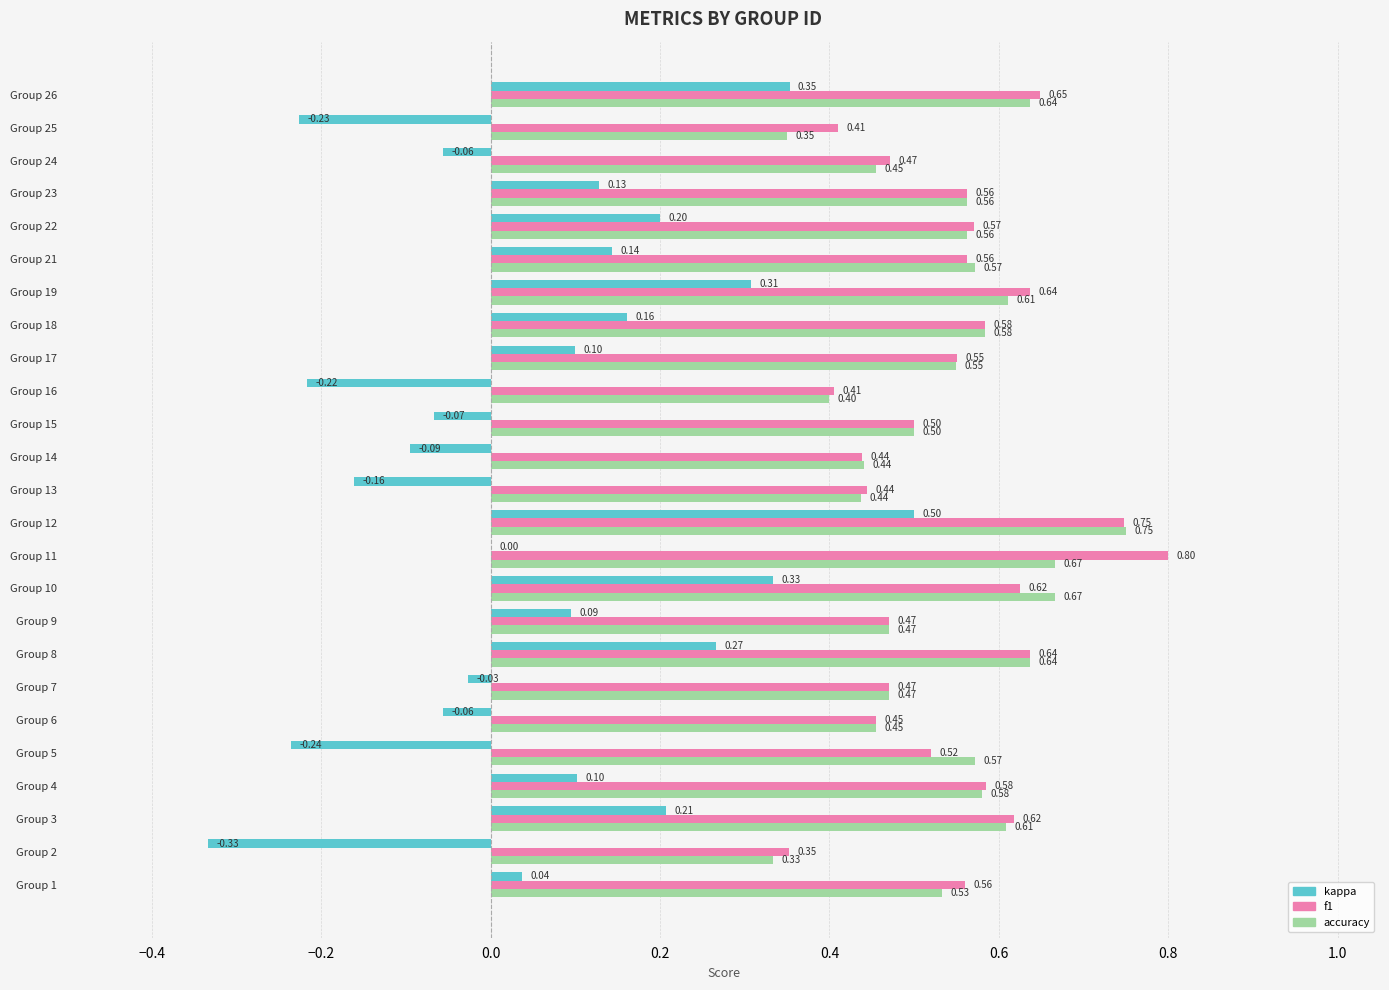

At which category is the sum across all series the highest?

Group 12